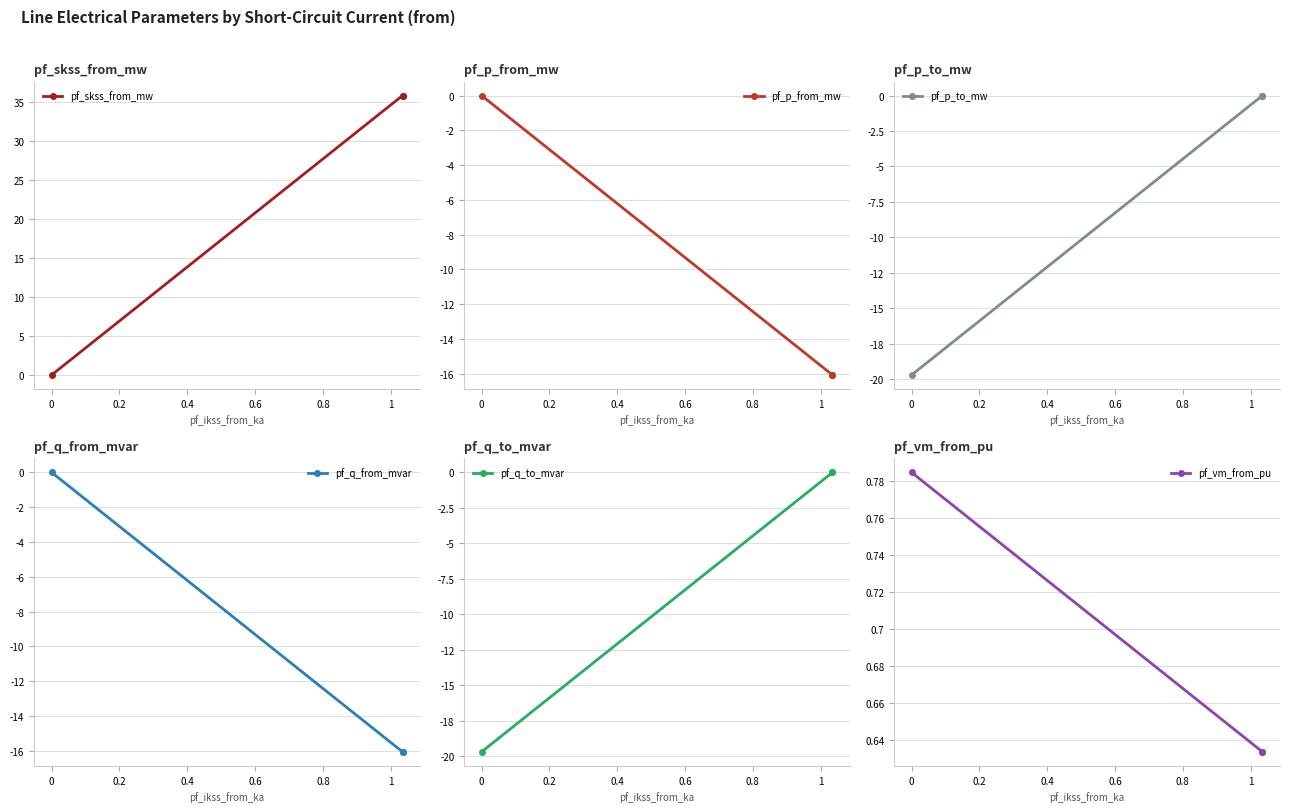

What is the average value of the pf_vm_from_pu series?

0.7